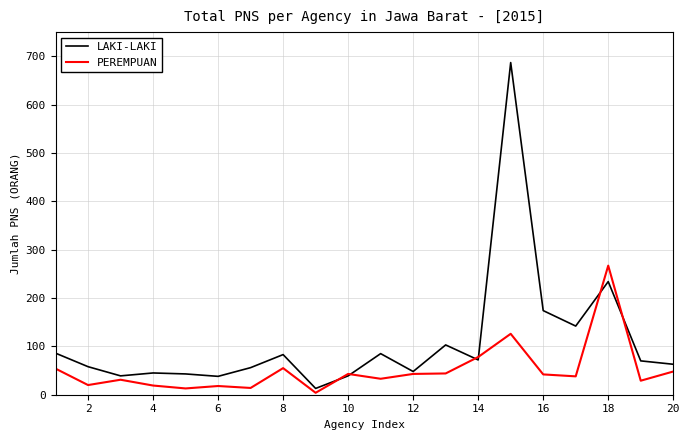

Which series has the widest spread of values?

LAKI-LAKI